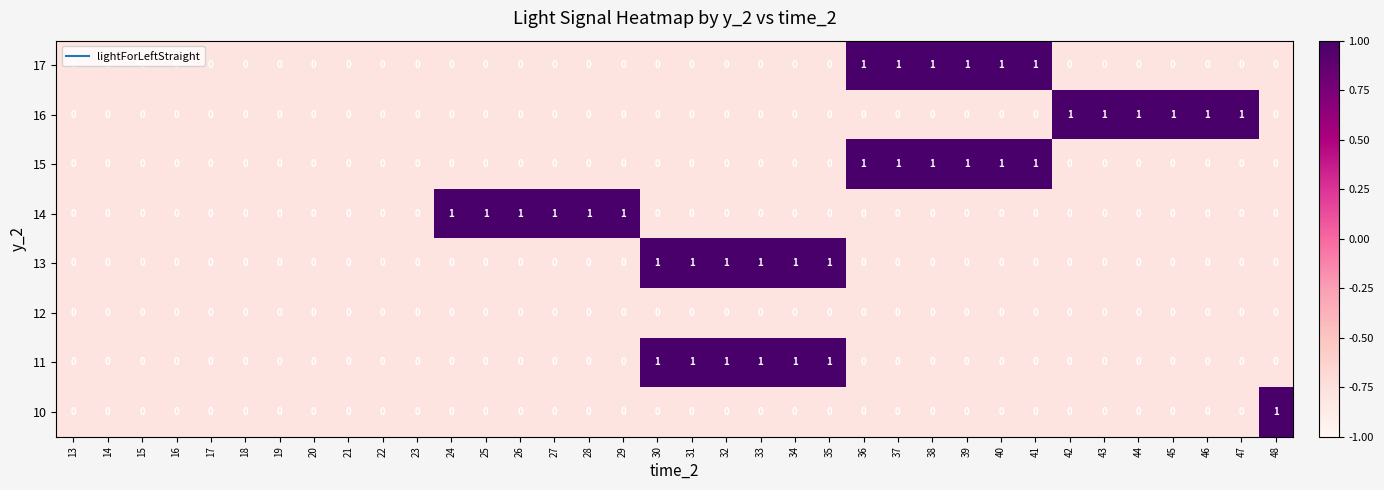

The value of 10 at 47 is 1. True or false?

False